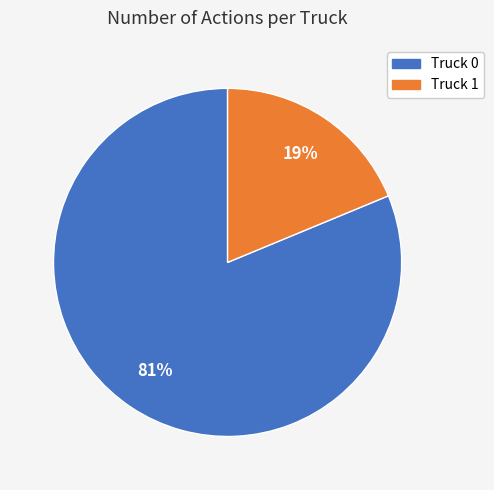

Is it true that Truck 1 is 19% of the pie?

True